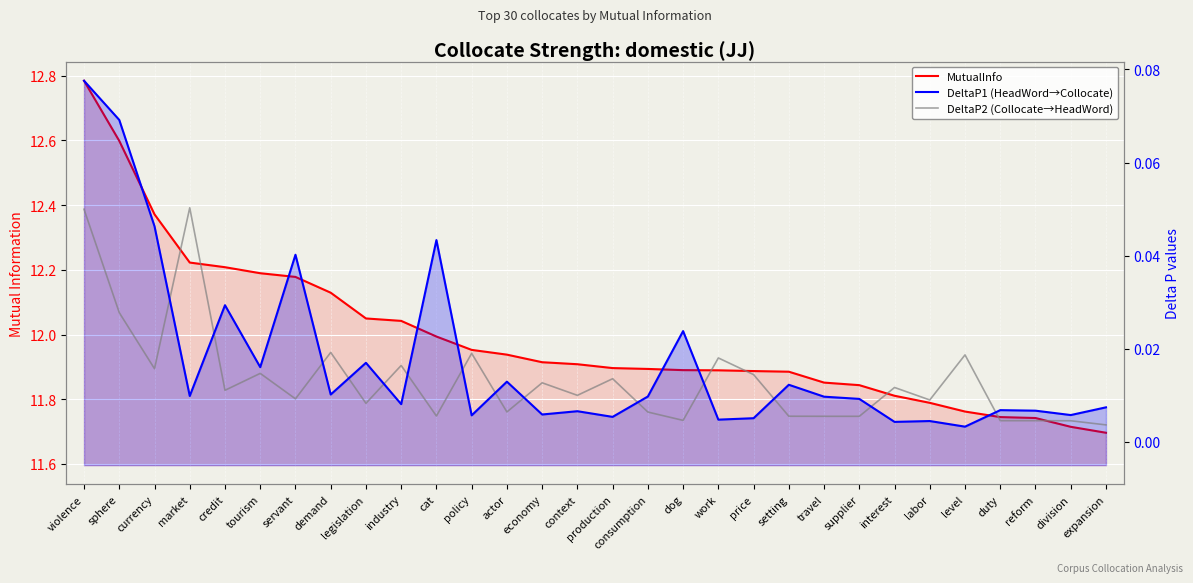

Reading left to right, list all the values displayed in this chart.

MutualInfo: 12.8	12.6	12.4	12.2	12.2	12.2	12.2	12.1	12.0	12.0	12.0	12.0	11.9	11.9	11.9	11.9	11.9	11.9	11.9	11.9	11.9	11.9	11.8	11.8	11.8	11.8	11.7	11.7	11.7	11.7
DeltaP1 (HeadWord→Collocate): 0.1	0.1	0.0	0.0	0.0	0.0	0.0	0.0	0.0	0.0	0.0	0.0	0.0	0.0	0.0	0.0	0.0	0.0	0.0	0.0	0.0	0.0	0.0	0.0	0.0	0.0	0.0	0.0	0.0	0.0
DeltaP2 (Collocate→HeadWord): 0.0	0.0	0.0	0.1	0.0	0.0	0.0	0.0	0.0	0.0	0.0	0.0	0.0	0.0	0.0	0.0	0.0	0.0	0.0	0.0	0.0	0.0	0.0	0.0	0.0	0.0	0.0	0.0	0.0	0.0